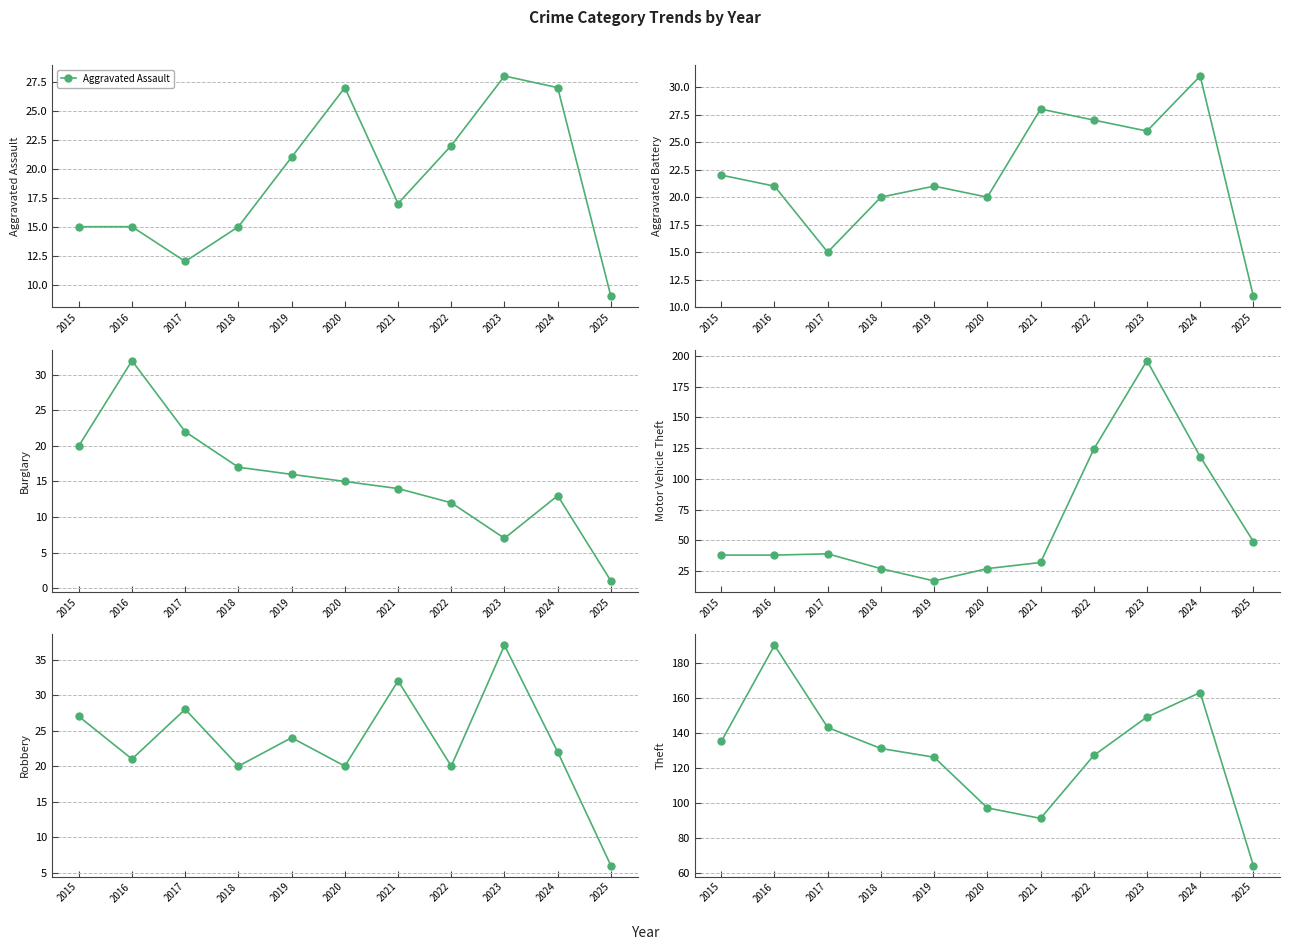

Which series has the largest total across all categories?

Theft